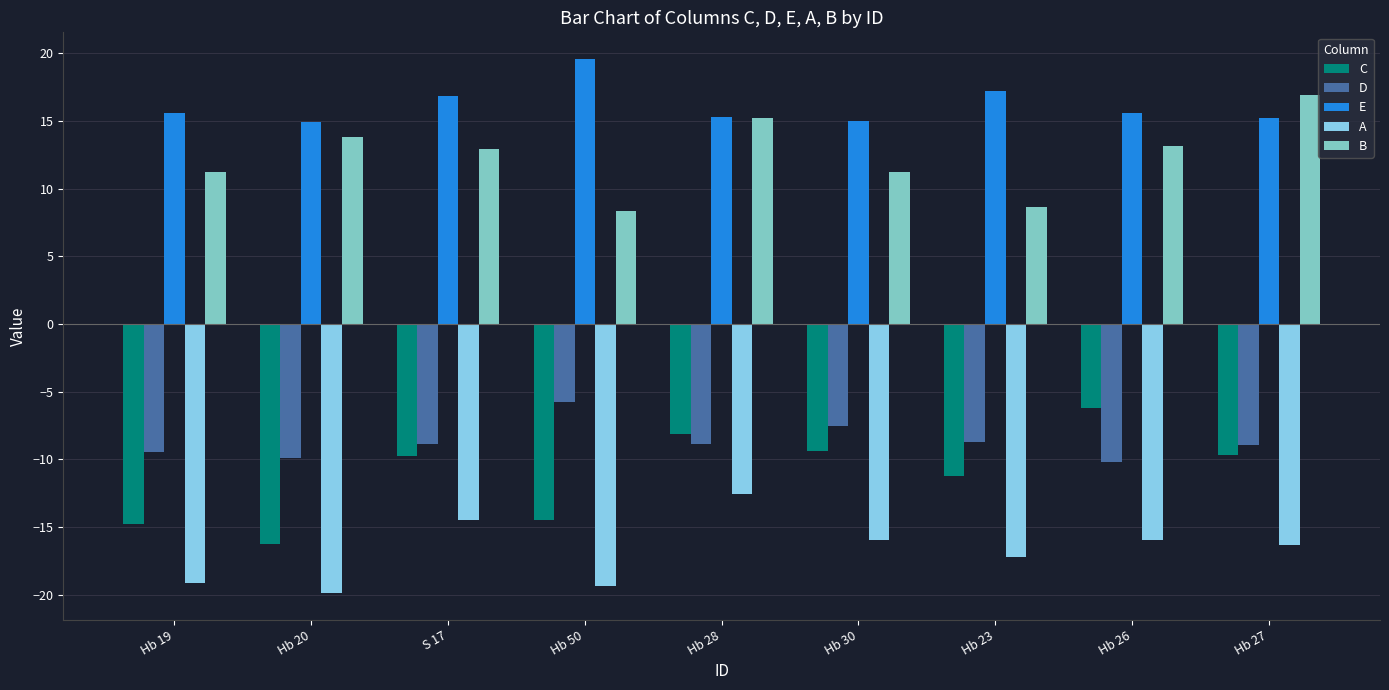

What is the approximate value of C at Hb 30?

-9.3